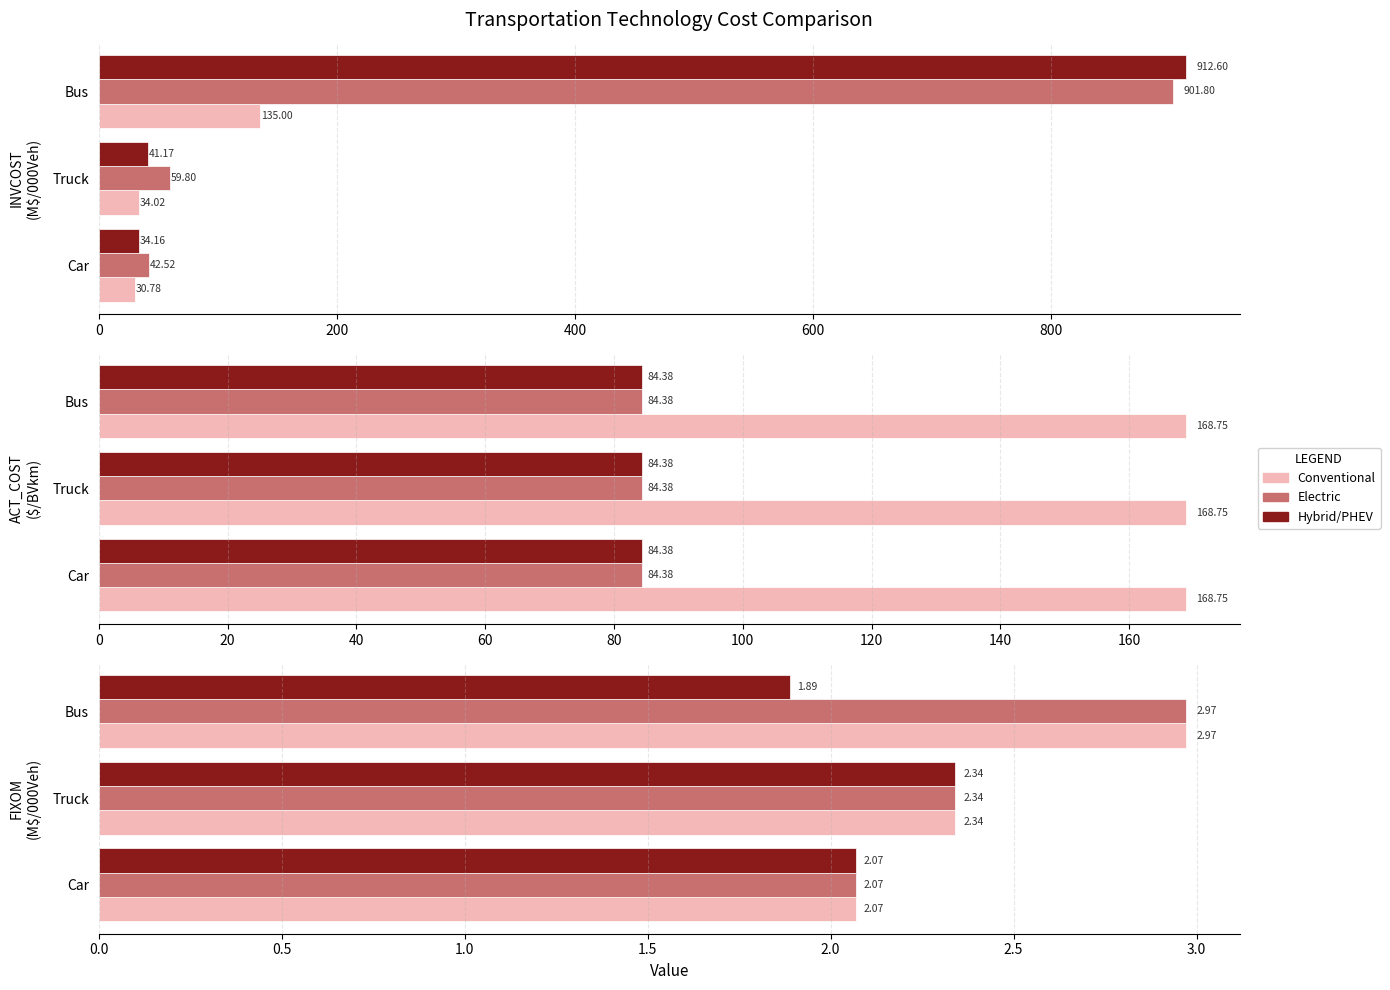

Which has a higher value, Truck or Bus?

Bus